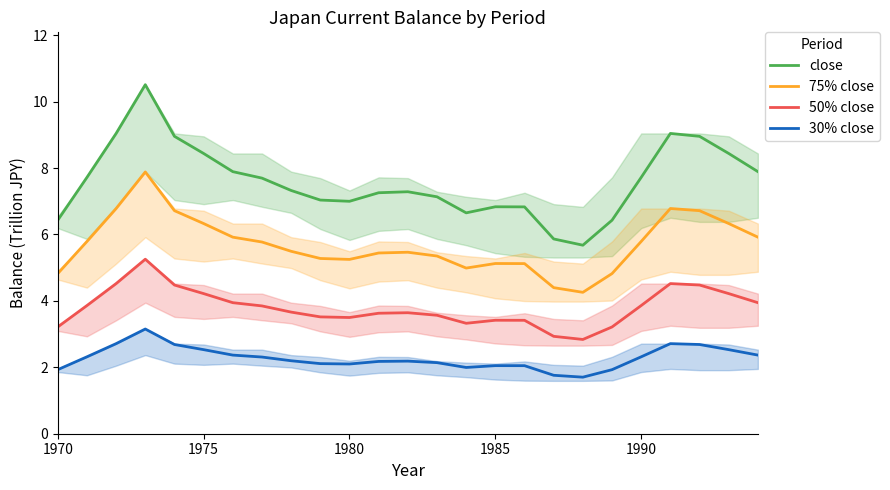

Reading left to right, list all the values displayed in this chart.

close: 6.4	7.7	9.0	10.5	9.0	8.4	7.9	7.7	7.3	7.0	7.0	7.3	7.3	7.1	6.7	6.8	6.8	5.9	5.7	6.4	7.7	9.0	9.0	8.4	7.9
75% close: 4.8	5.8	6.8	7.9	6.7	6.3	5.9	5.8	5.5	5.3	5.2	5.4	5.5	5.4	5.0	5.1	5.1	4.4	4.3	4.8	5.8	6.8	6.7	6.3	5.9
50% close: 3.2	3.9	4.5	5.3	4.5	4.2	3.9	3.8	3.7	3.5	3.5	3.6	3.6	3.6	3.3	3.4	3.4	2.9	2.8	3.2	3.9	4.5	4.5	4.2	3.9
30% close: 1.9	2.3	2.7	3.2	2.7	2.5	2.4	2.3	2.2	2.1	2.1	2.2	2.2	2.1	2.0	2.1	2.0	1.8	1.7	1.9	2.3	2.7	2.7	2.5	2.4